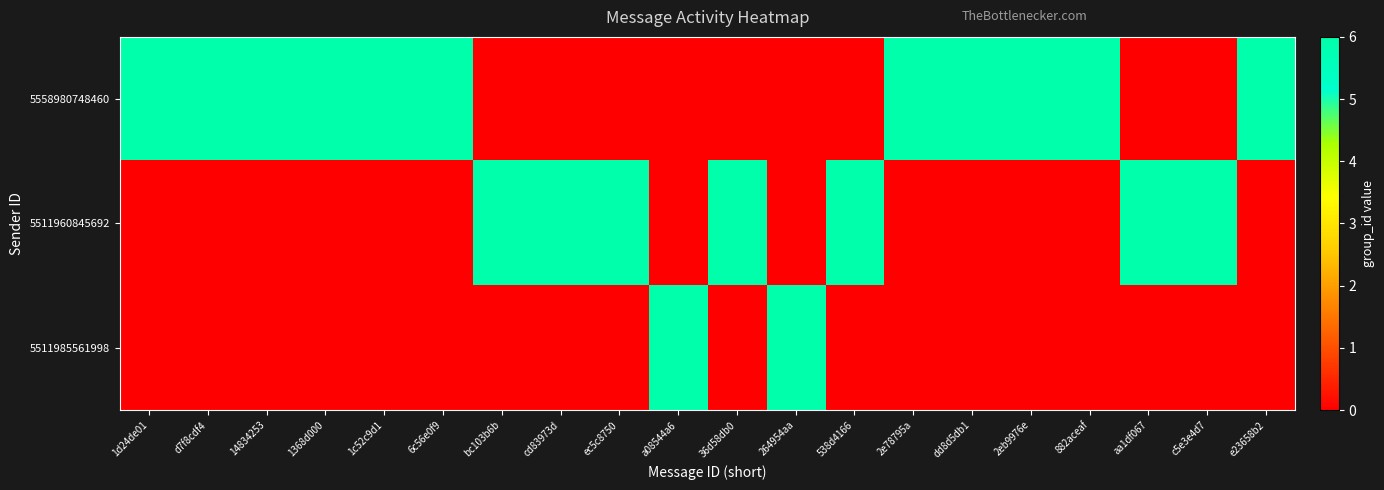

Which series has the largest total across all categories?

5558980748460